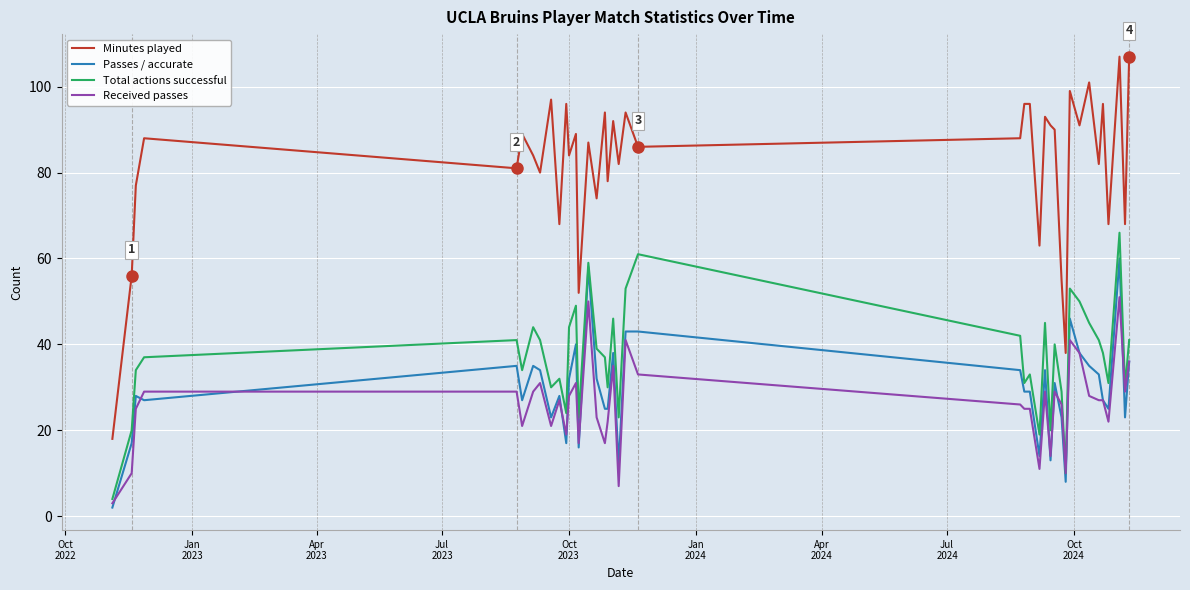

What is the highest value of the Total actions successful series?

66